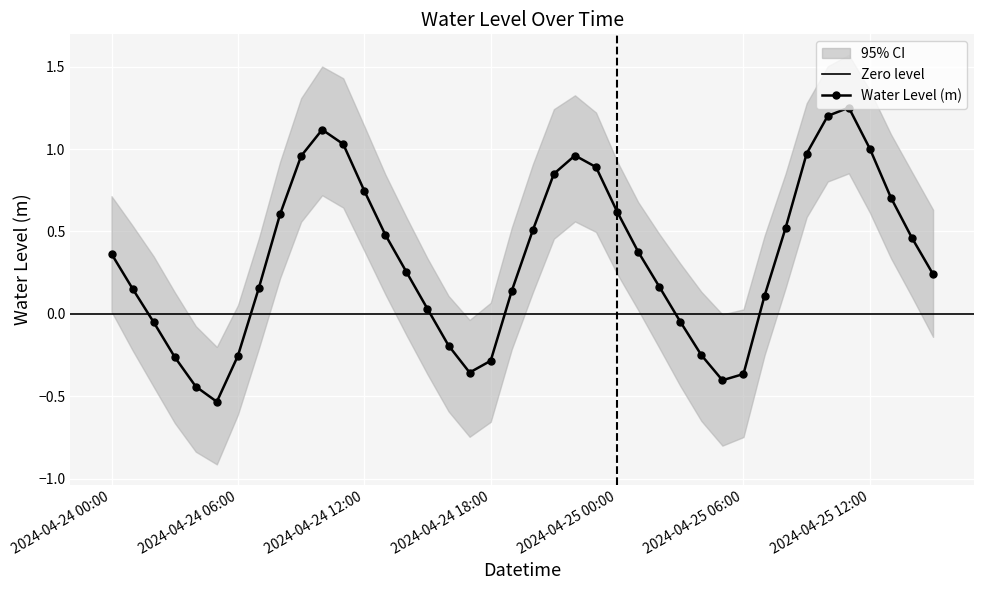

Is it true that the value at 2024-04-24 16:00 is -0.2?

True